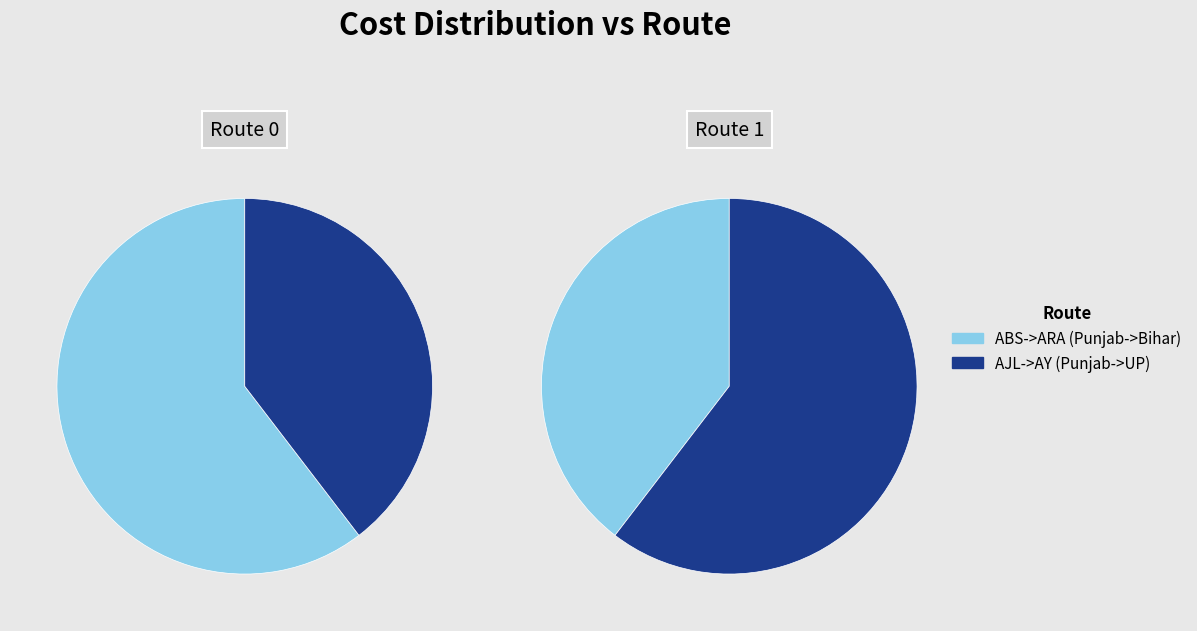

Is the sum of ABS->ARA (Punjab->Bihar) and AJL->AY (Punjab->UP) greater than half?

Yes